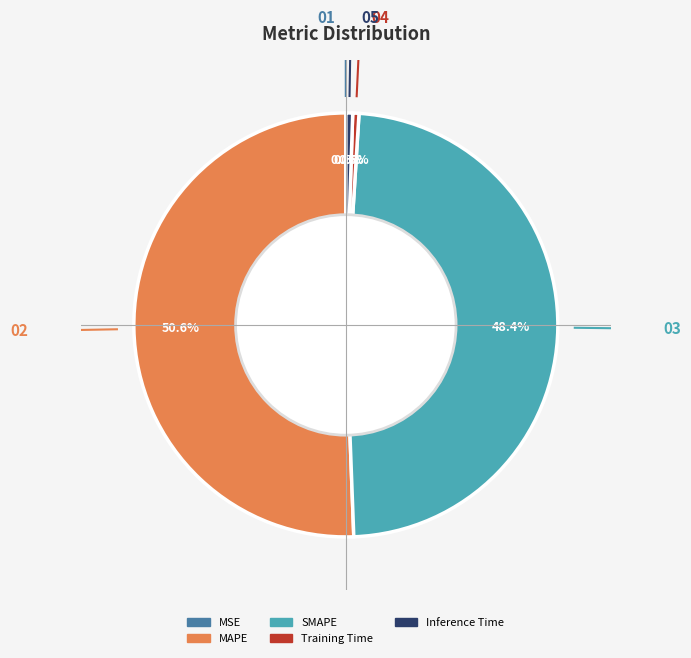

What is the total percentage of Training Time and Inference Time?

1.0%